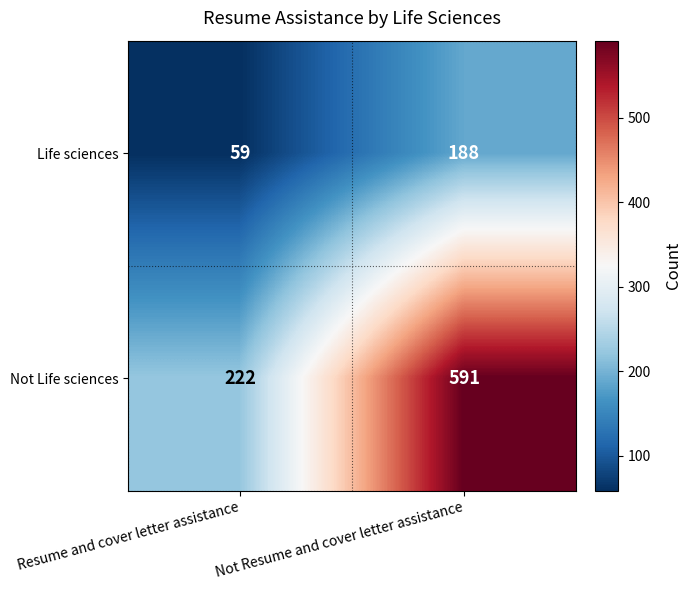

What is the difference between the maximum and minimum values in the Life sciences series?

129